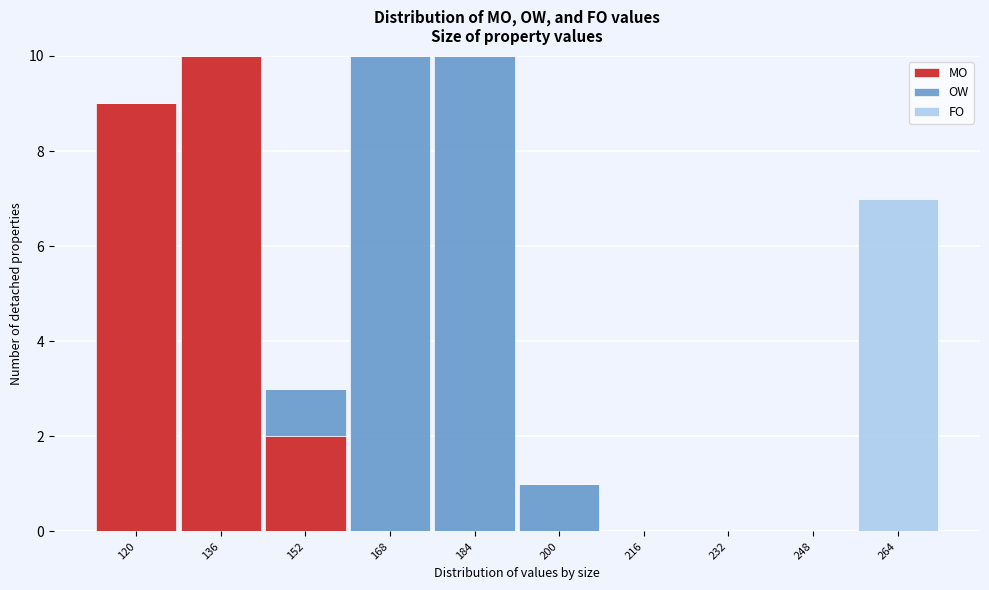

Reading left to right, list the values for the MO series.

120=9	136=10	152=2	168=0	184=0	200=0	216=0	232=0	248=0	264=0